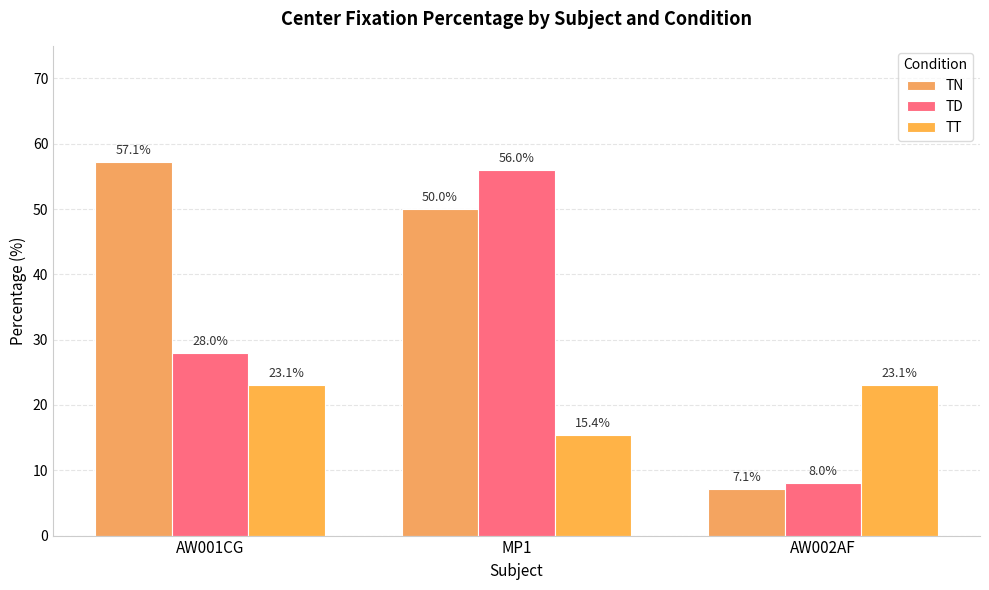

What is the difference between the highest and lowest values at MP1?

40.6